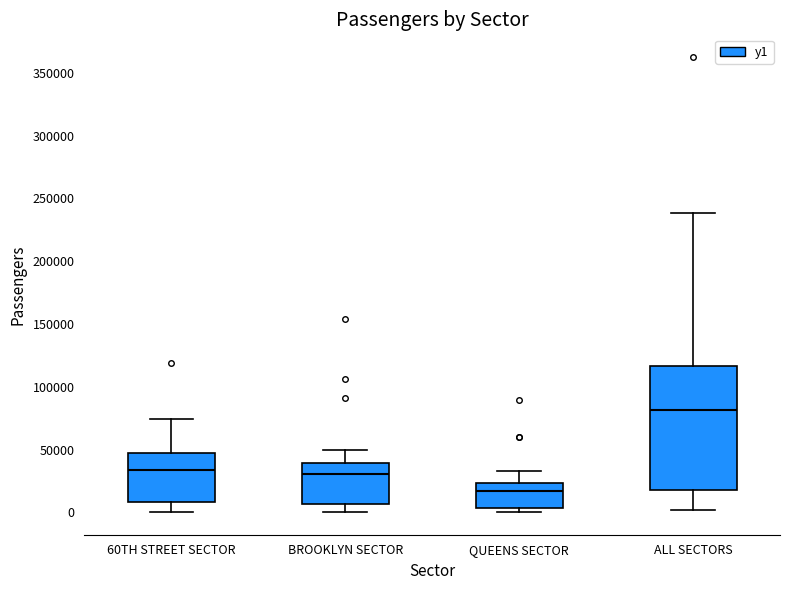

Reading left to right, transcribe this box plot: for each box, give where its median line is, the range the box spans, and where its two whiskers end, as read against the y-axis. The values are not printed on the chart, so give them approximately, as read against the axis.

60TH STREET SECTOR: median 35000, box 10000 to 45000, whiskers 0 to 75000
BROOKLYN SECTOR: median 30000, box 5000 to 40000, whiskers 0 to 50000
QUEENS SECTOR: median 15000, box 5000 to 25000, whiskers 0 to 35000
ALL SECTORS: median 80000, box 20000 to 115000, whiskers 0 to 240000